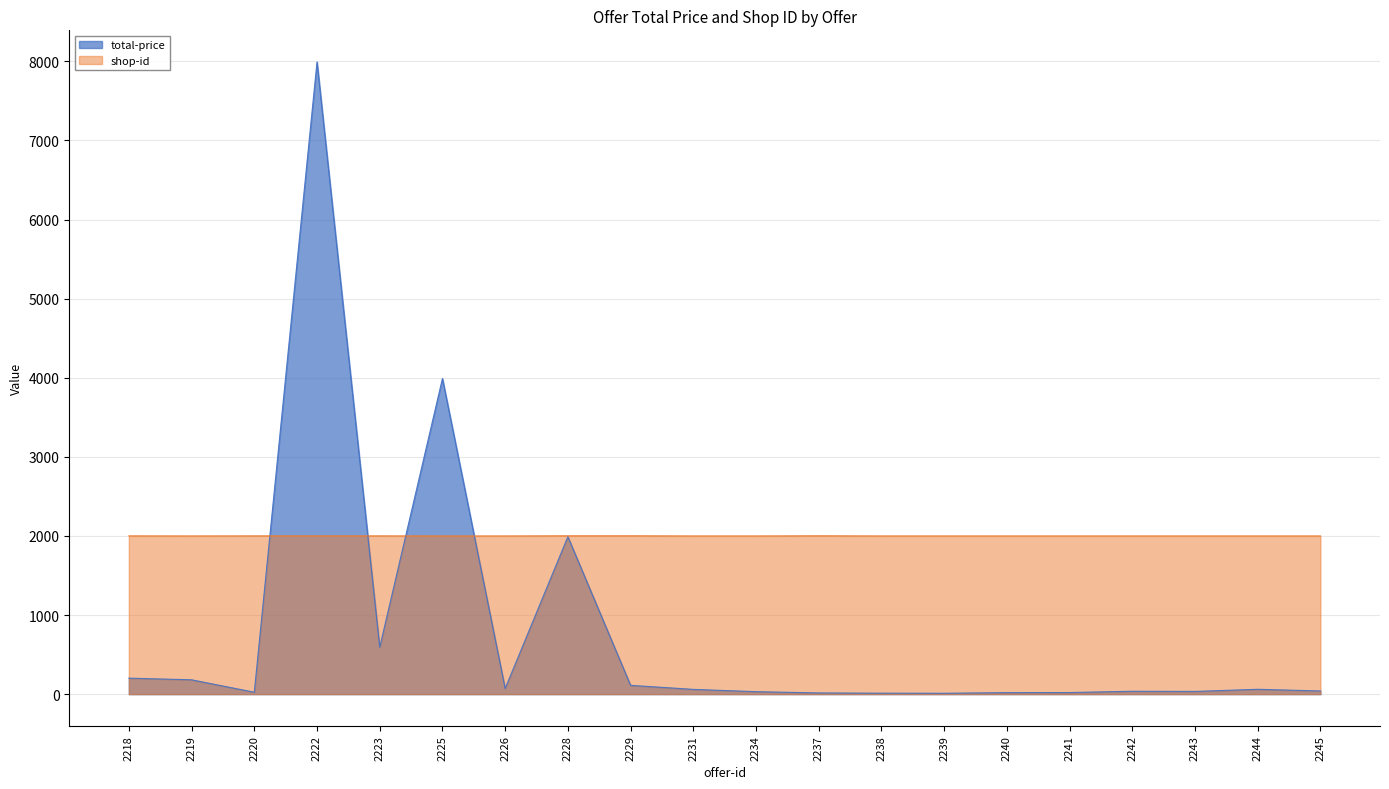

At which category does the chart reach its peak across all series?

2222